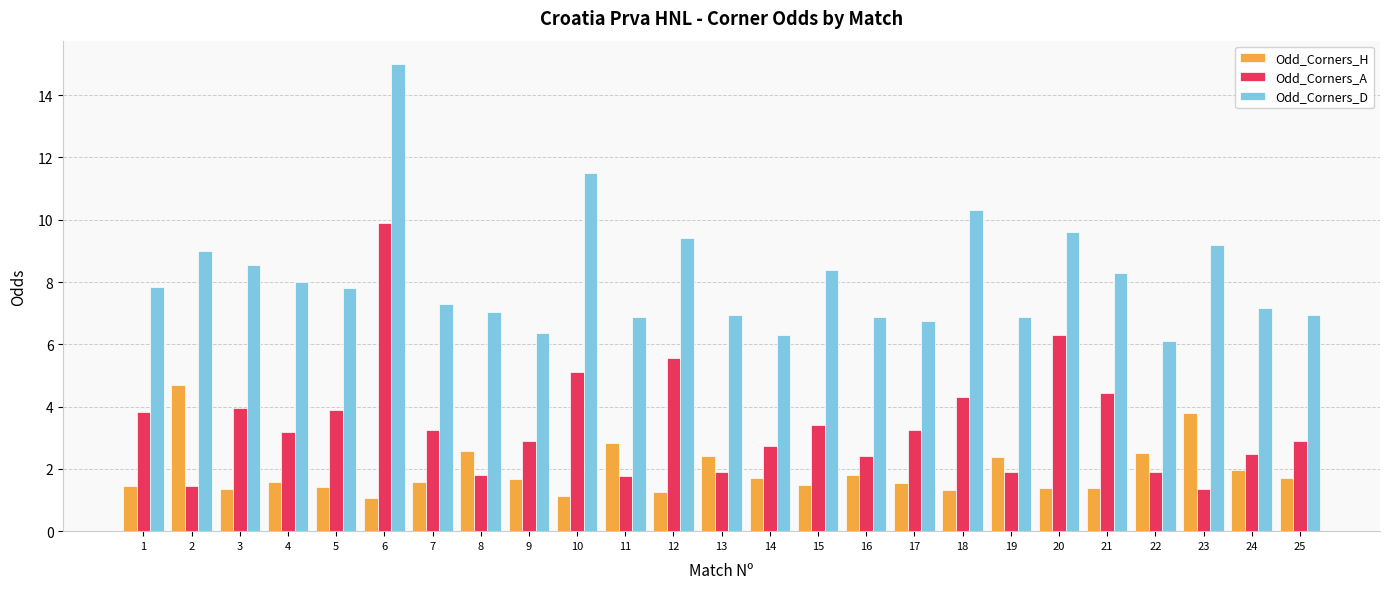

Rank the series at 2 from lowest to highest value.

Odd_Corners_A, Odd_Corners_H, Odd_Corners_D